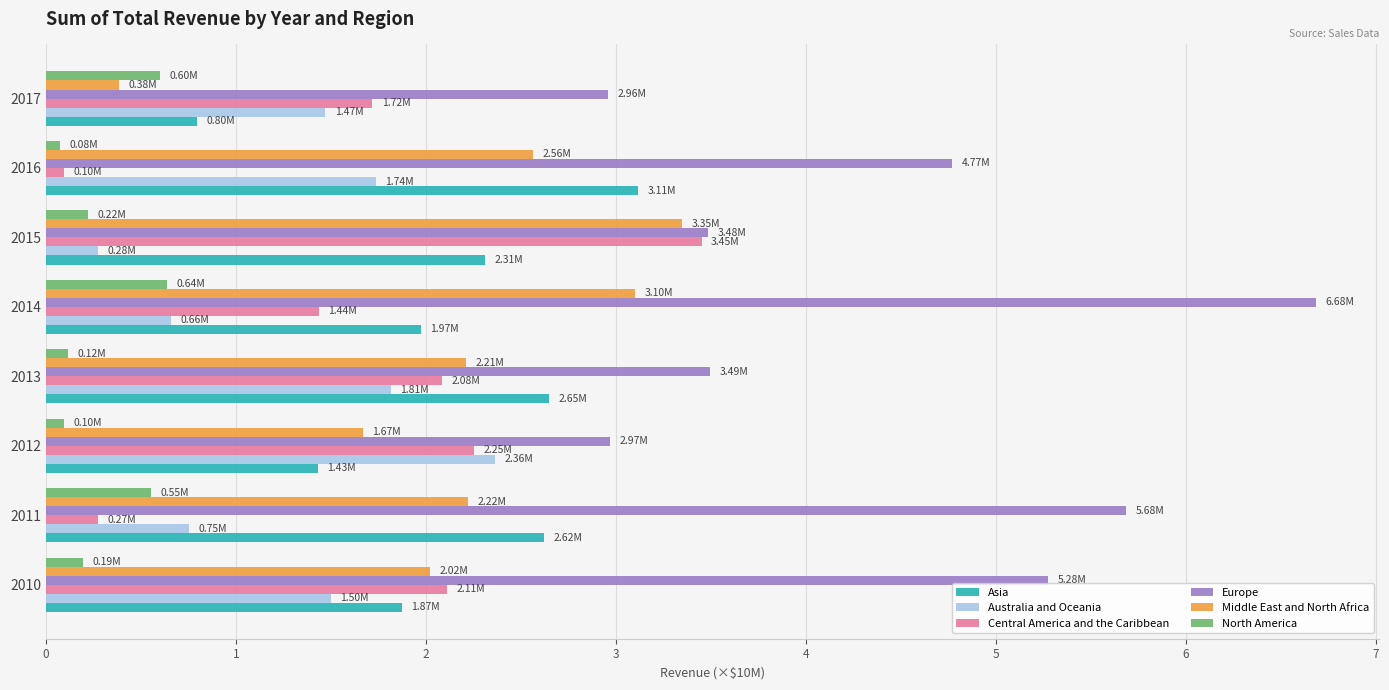

At which label does Australia and Oceania reach its minimum?

2015